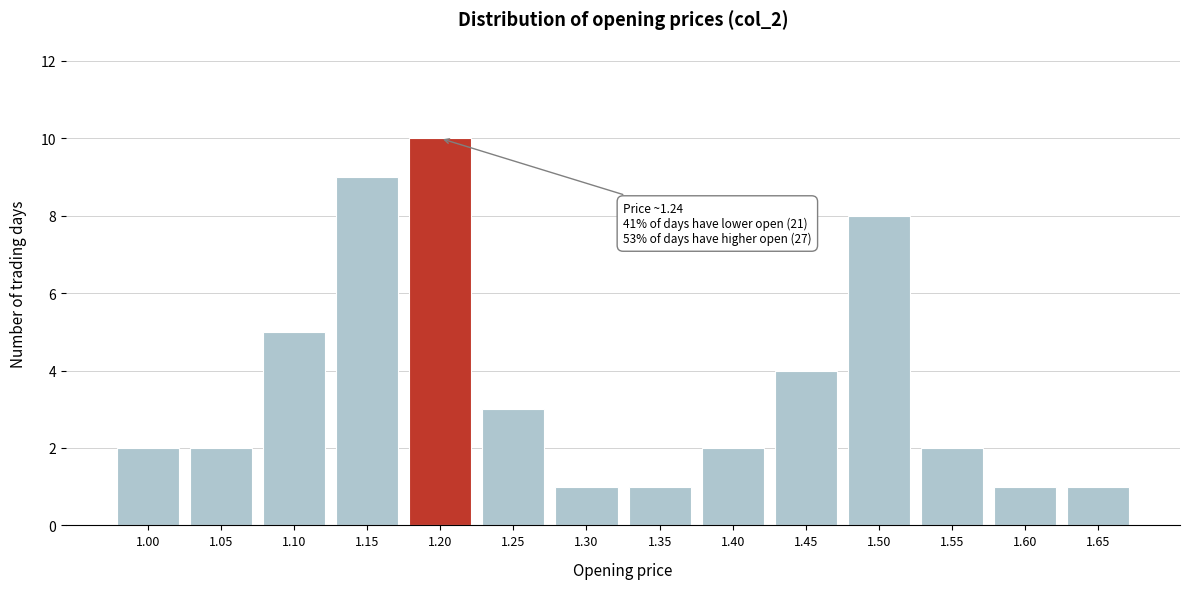

Reading left to right, transcribe all the data shown in this chart.

2	2	5	9	10	3	1	1	2	4	8	2	1	1